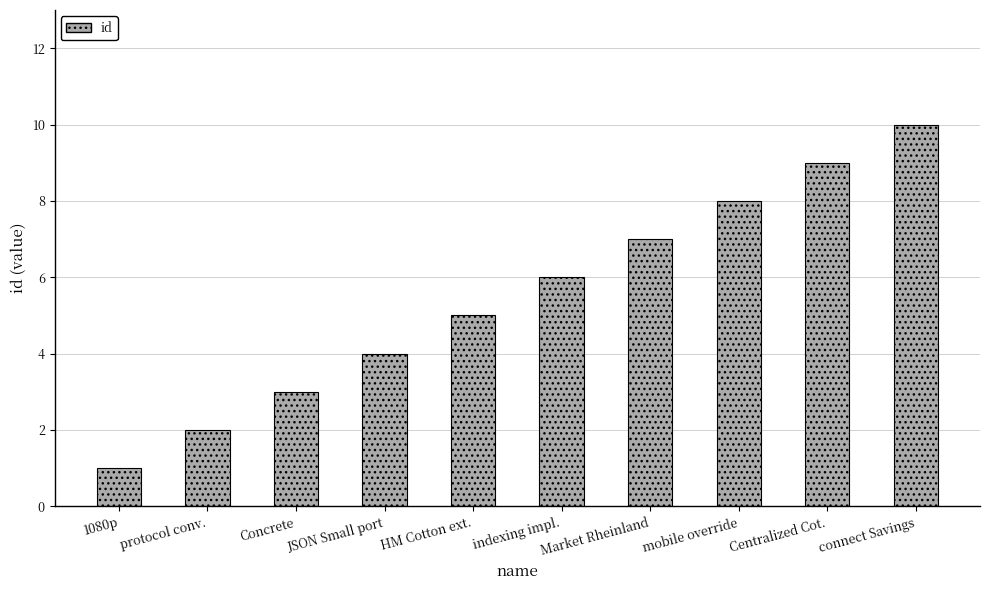

Rank the categories by value from highest to lowest.

connect Savings, Centralized Cot., mobile override, Market Rheinland, indexing impl., HM Cotton ext., JSON Small port, Concrete, protocol conv., 1080p